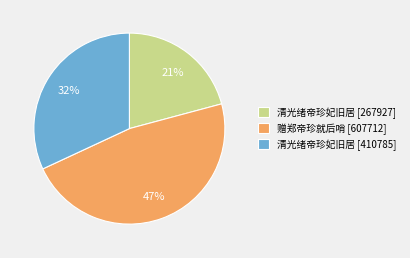

Which category has the smallest portion of the pie?

清光绪帝珍妃旧居 [267927]